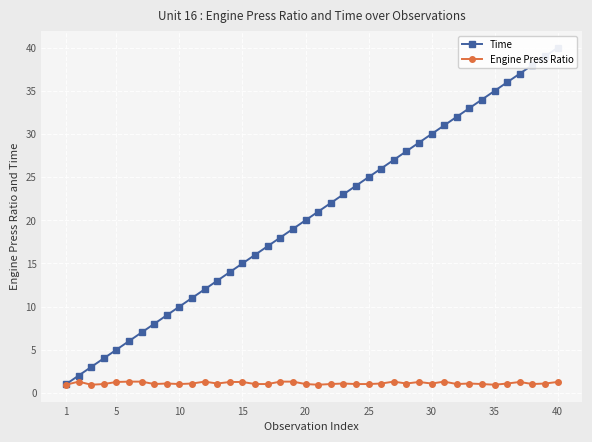

Which series has the largest range (max minus min)?

Time